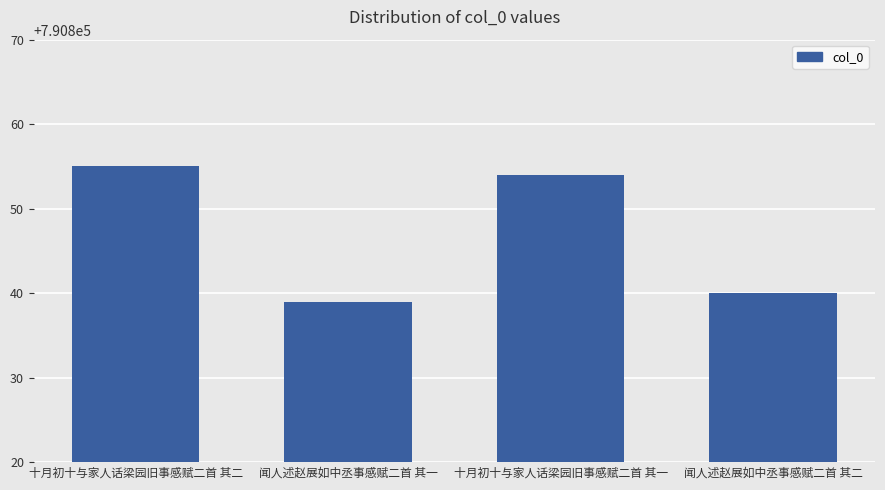

Reading right to left, what are all the values shown in this chart?

790840	790854	790839	790855